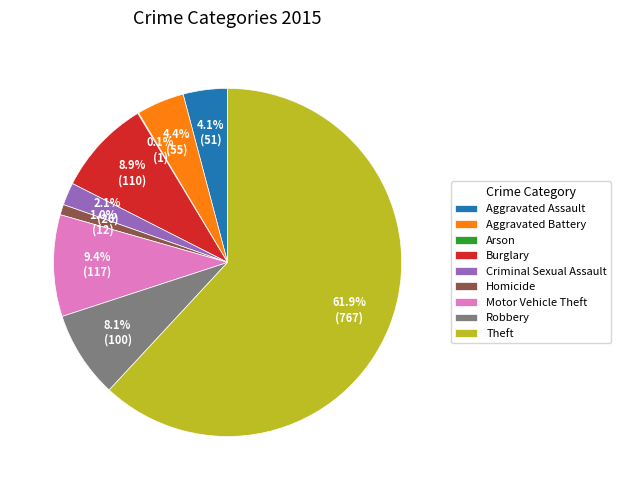

Which category has the biggest portion of the pie?

Theft